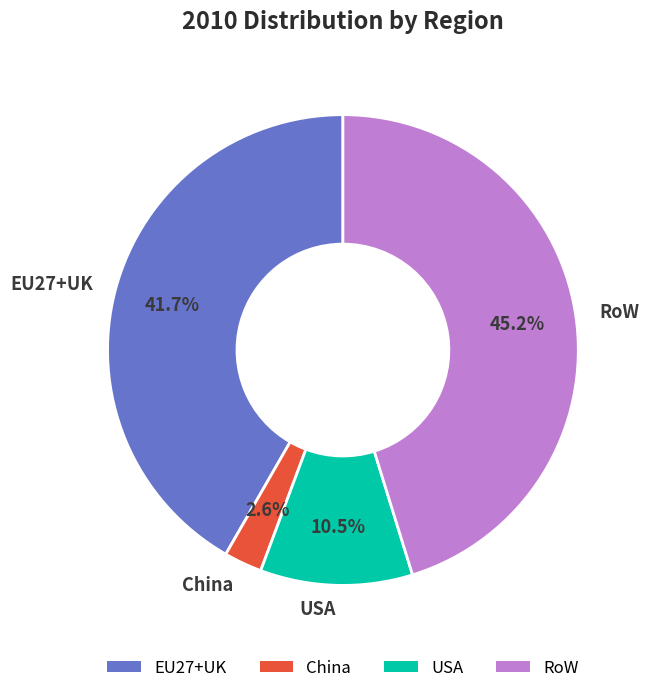

Rank the categories by value from lowest to highest.

China, USA, EU27+UK, RoW